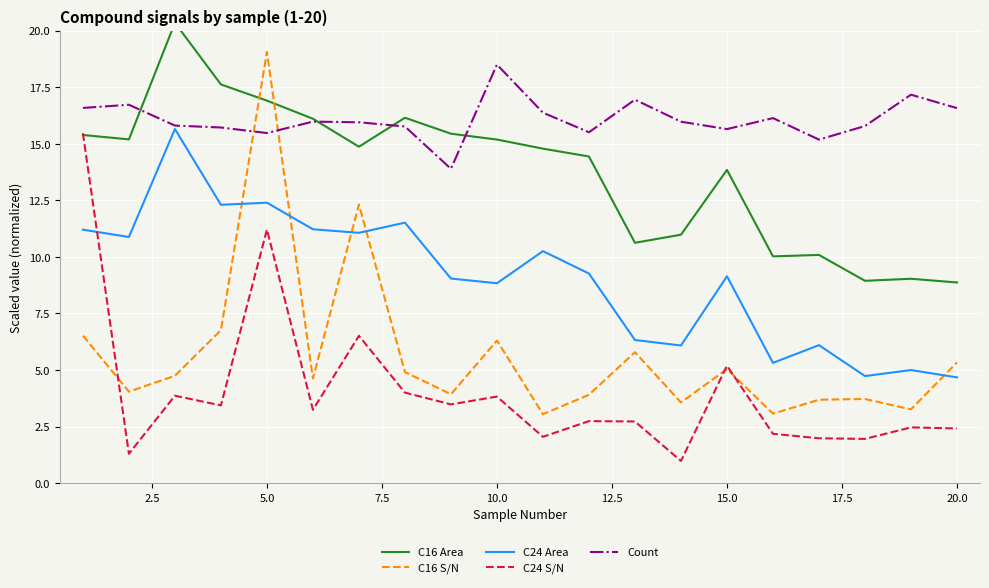

What is the highest value of the Count series?

18.5